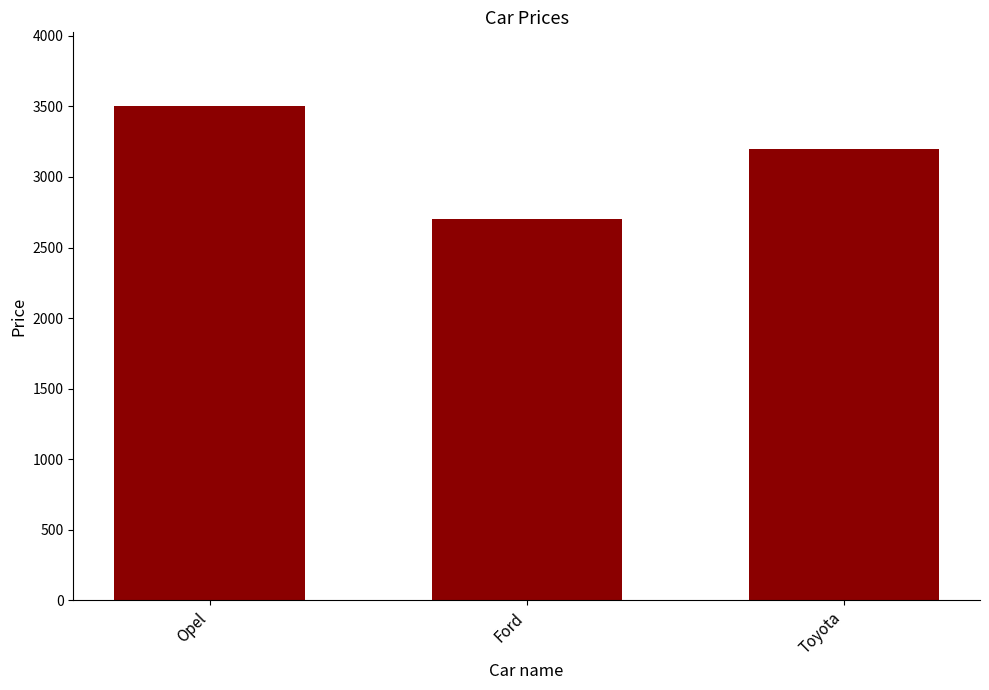

True or false: the data shows 3500 at Opel.

True